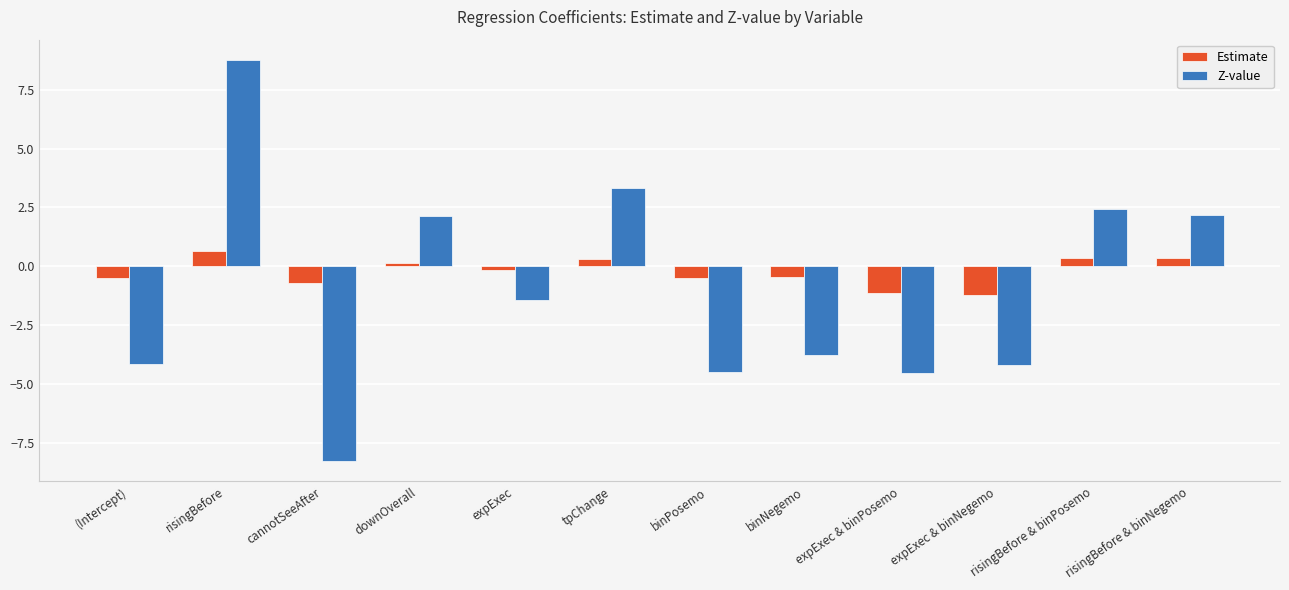

What value does the Z-value series have at binPosemo?

-4.5